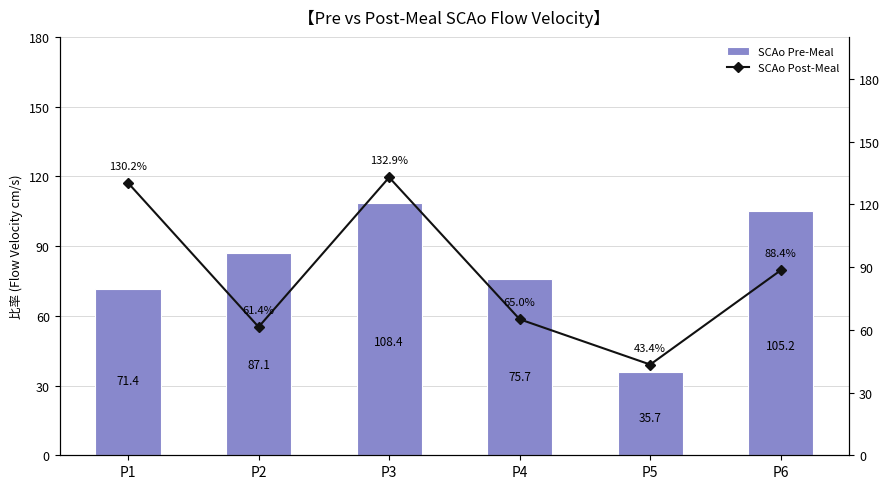

Reading left to right, transcribe all the data shown in this chart.

SCAo Pre-Meal: P1=71.4	P2=87.1	P3=108.4	P4=75.7	P5=35.7	P6=105.2
SCAo Post-Meal: P1=130.2	P2=61.4	P3=132.9	P4=65.0	P5=43.4	P6=88.4